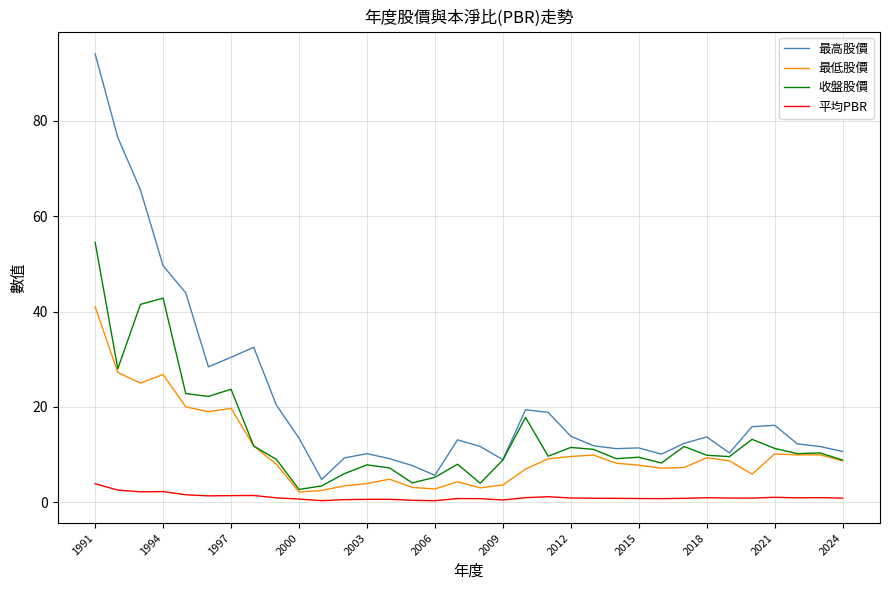

Does the chart have visible grid lines?

Yes